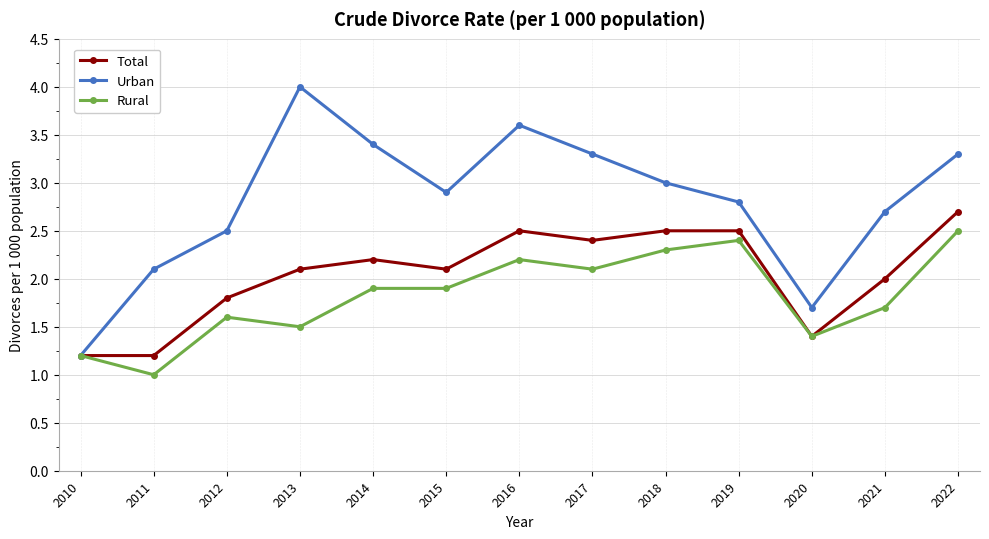

At which category does Urban reach its first local peak?

2013